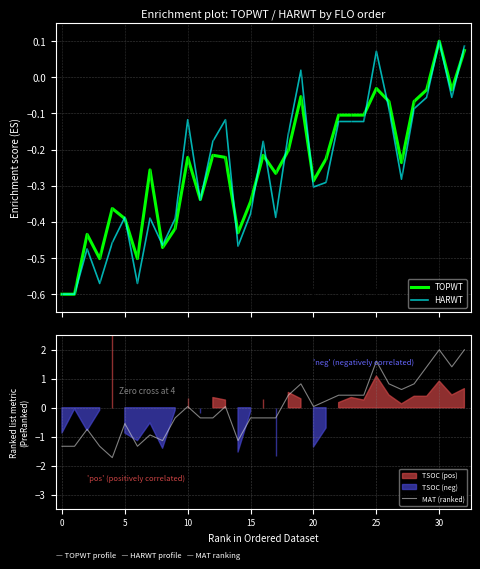

What is the difference between the second highest and second lowest values in the TOPWT series?

0.7